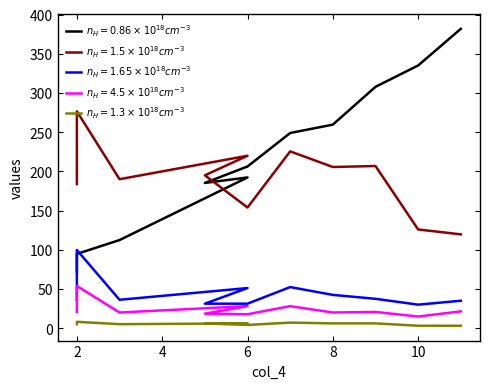

How many lines are shown in the chart?

5